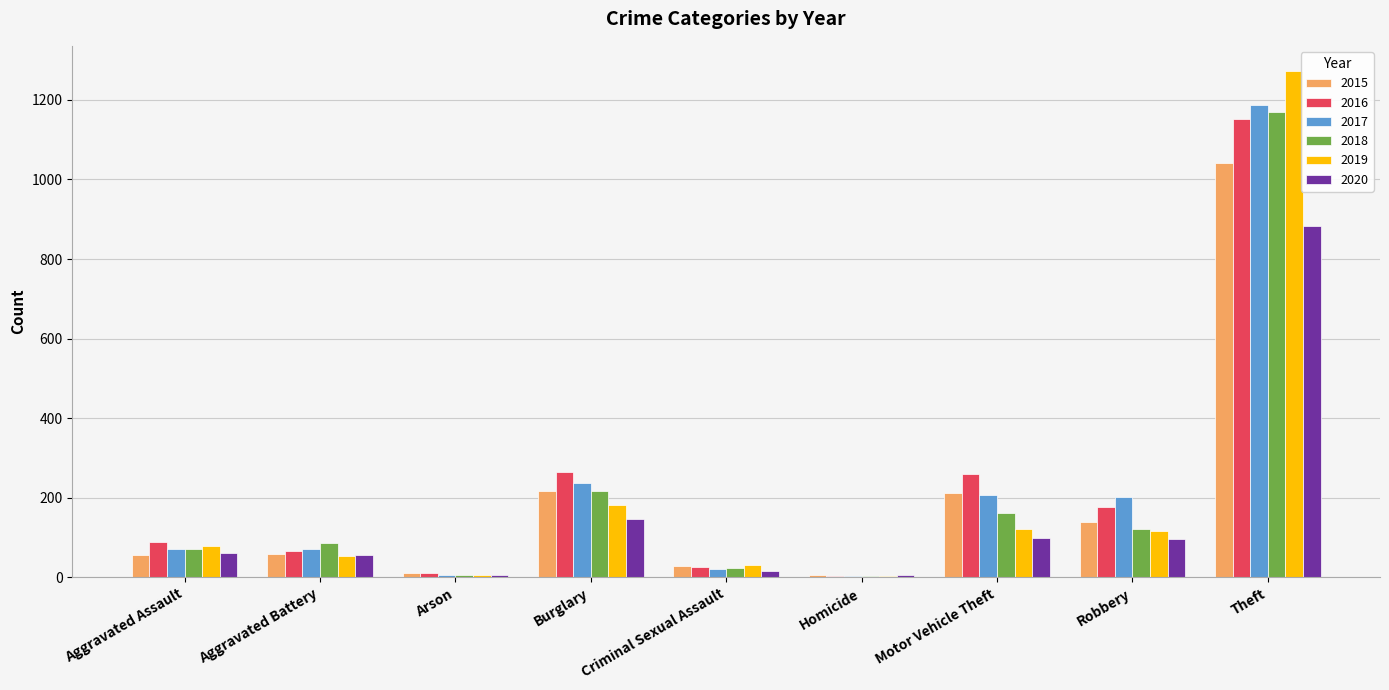

How many data points does each series have?

9